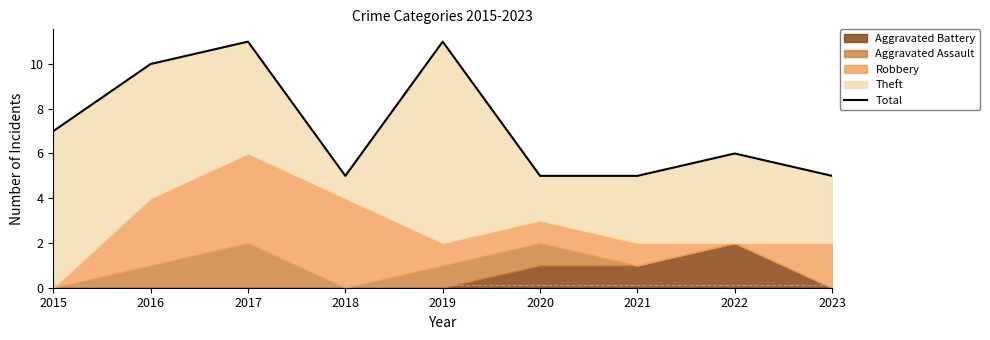

What is the value of the 7th point from the left?

5